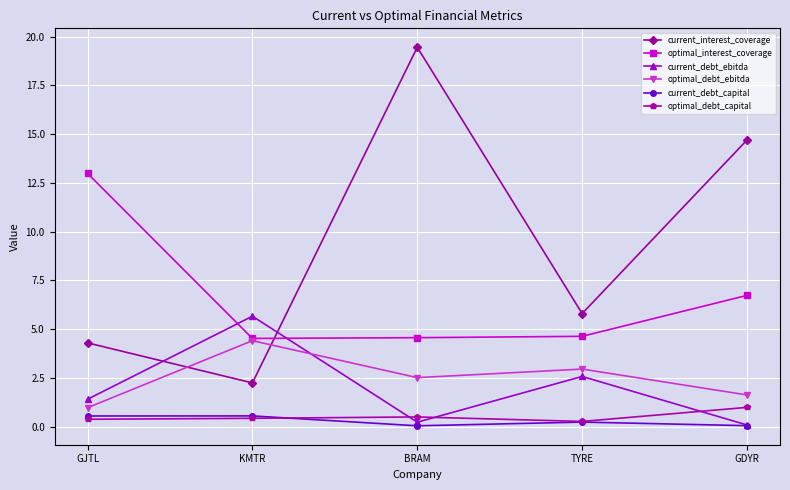

Does the chart display data point markers on the line(s)?

Yes